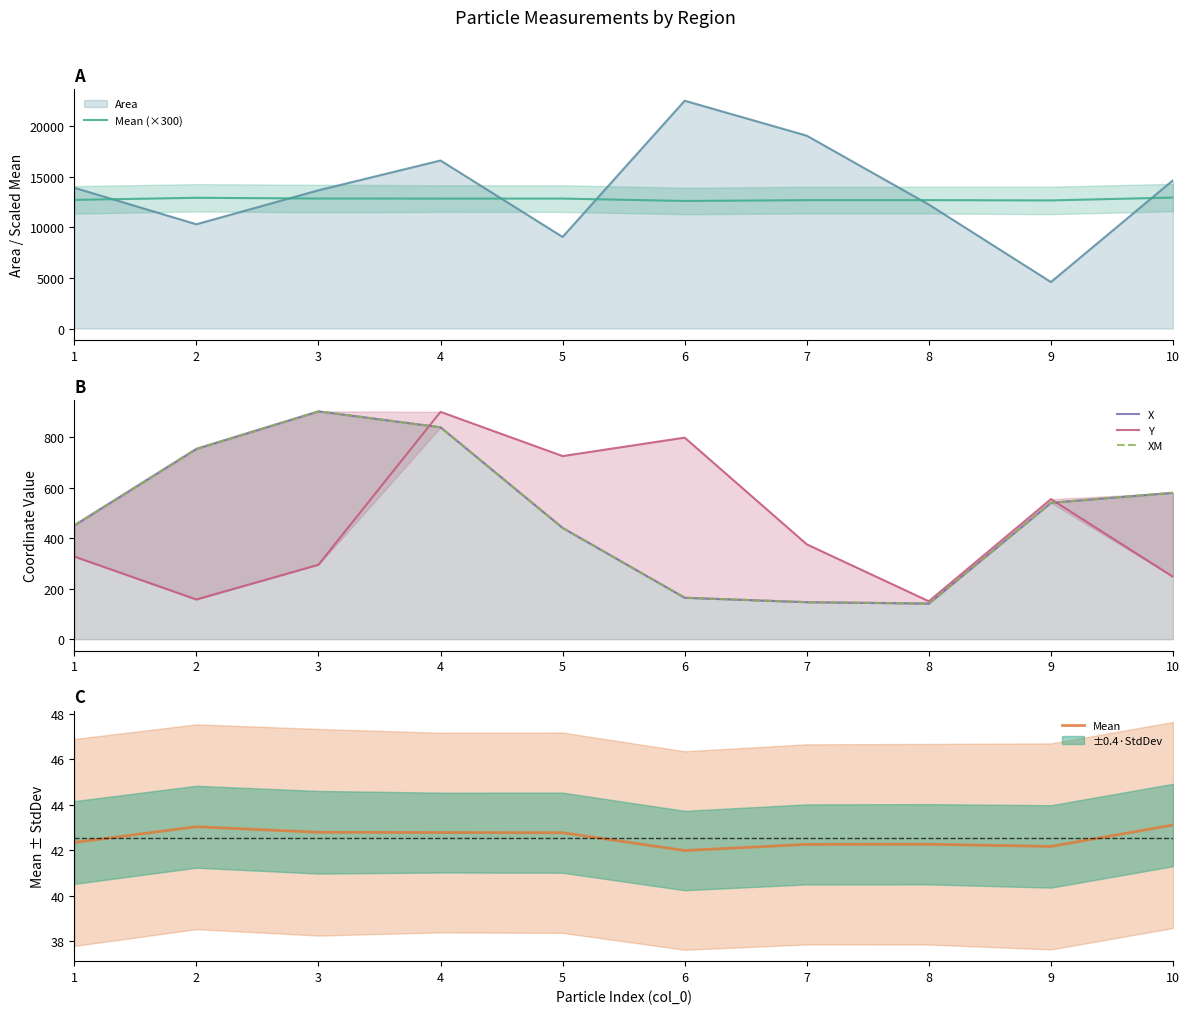

True or false: Mean has a value of 43.0 at 2.

True